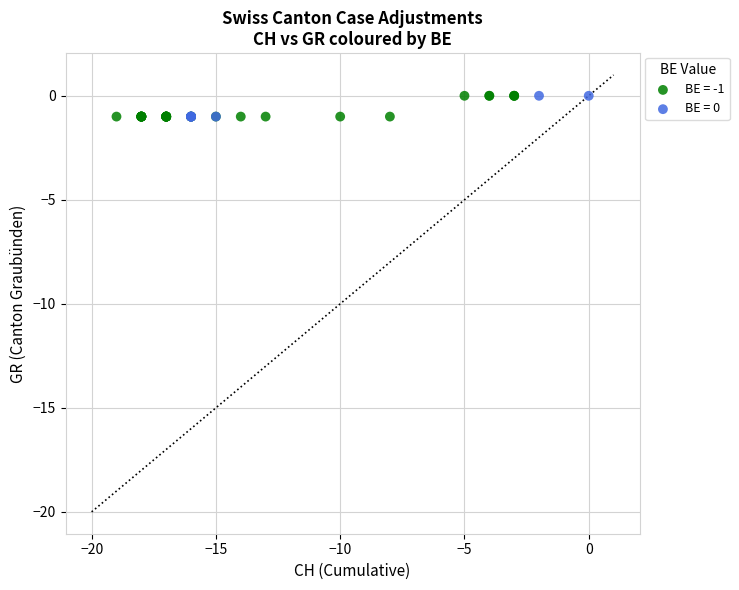

What are all the series names shown in the legend?

BE = -1, BE = 0